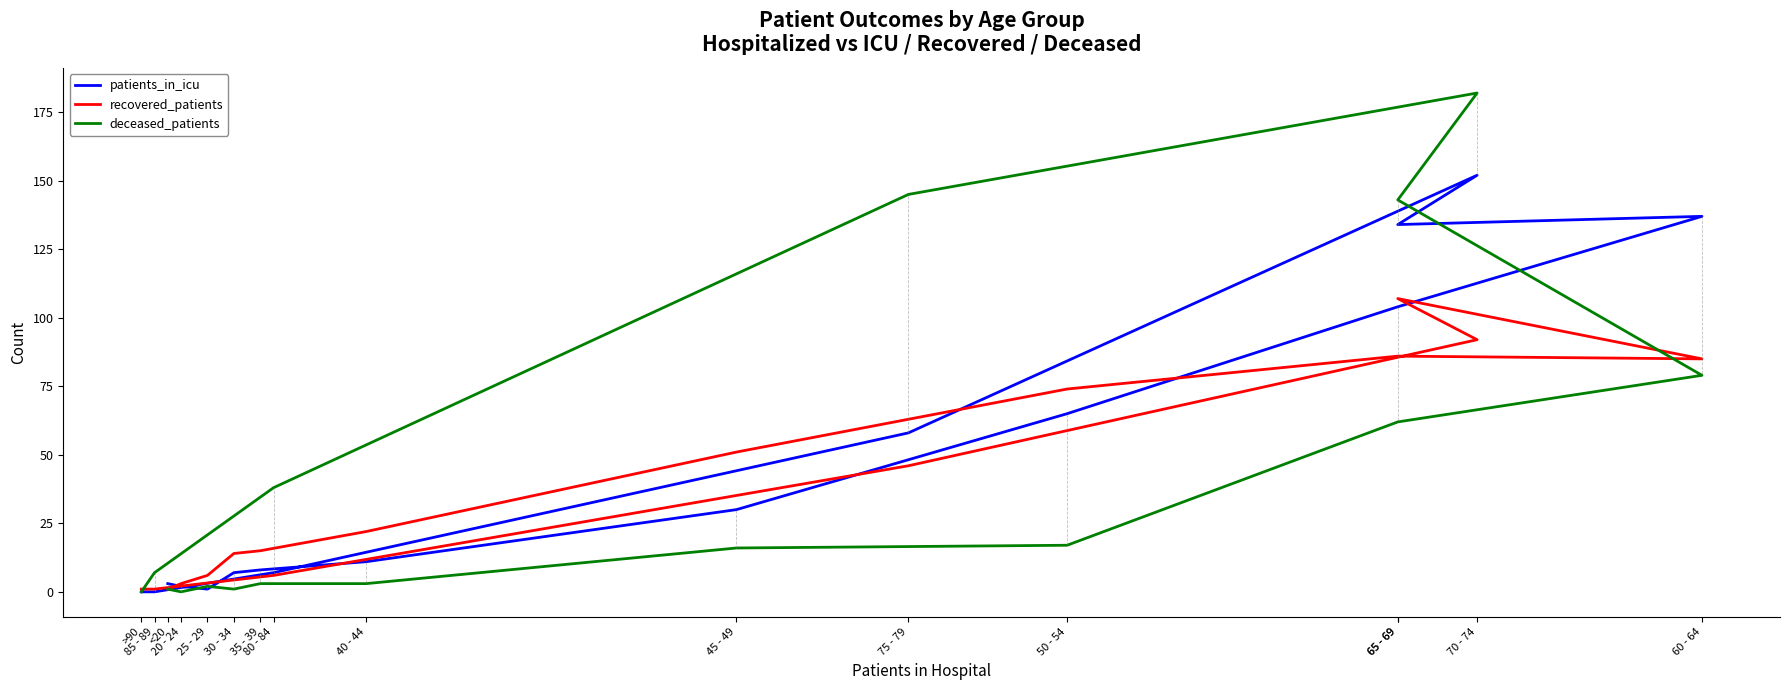

Is it true that patients_in_icu equals 30 at 45 - 49?

True